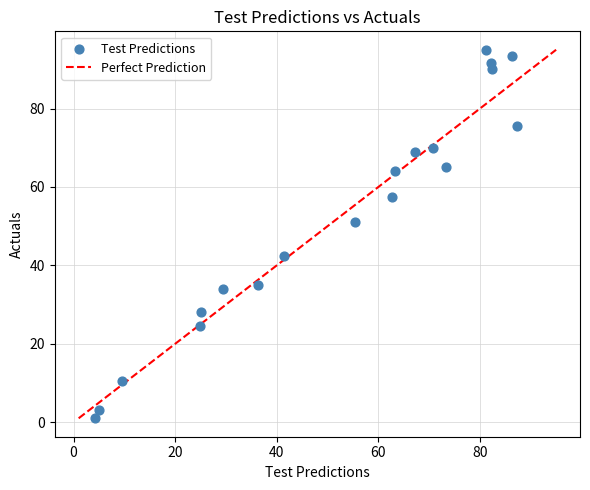

What is the range of Y values (max minus min)?

94.0